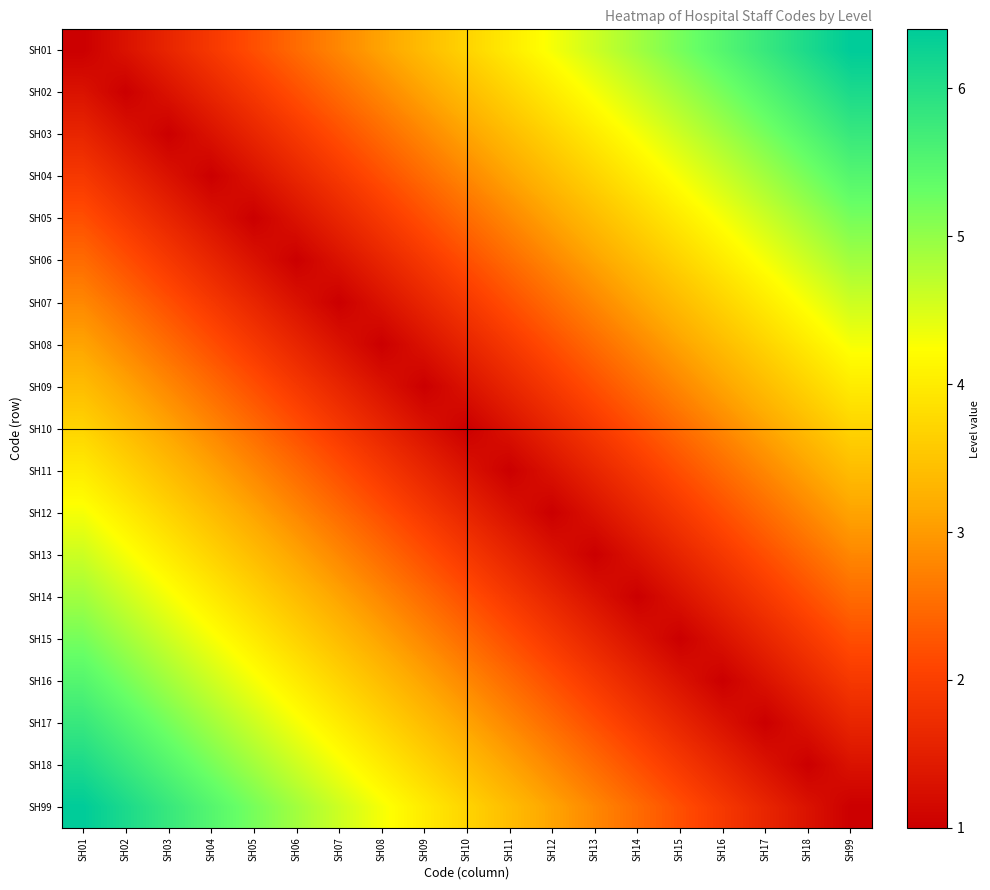

Reading left to right, transcribe all the data shown in this chart.

SH01: SH01=1.0	SH02=1.3	SH03=1.6	SH04=1.9	SH05=2.2	SH06=2.5	SH07=2.8	SH08=3.1	SH09=3.4	SH10=3.7	SH11=4.0	SH12=4.3	SH13=4.6	SH14=4.9	SH15=5.2	SH16=5.5	SH17=5.8	SH18=6.1	SH99=6.4
SH02: SH01=1.3	SH02=1.0	SH03=1.3	SH04=1.6	SH05=1.9	SH06=2.2	SH07=2.5	SH08=2.8	SH09=3.1	SH10=3.4	SH11=3.7	SH12=4.0	SH13=4.3	SH14=4.6	SH15=4.9	SH16=5.2	SH17=5.5	SH18=5.8	SH99=6.1
SH03: SH01=1.6	SH02=1.3	SH03=1.0	SH04=1.3	SH05=1.6	SH06=1.9	SH07=2.2	SH08=2.5	SH09=2.8	SH10=3.1	SH11=3.4	SH12=3.7	SH13=4.0	SH14=4.3	SH15=4.6	SH16=4.9	SH17=5.2	SH18=5.5	SH99=5.8
SH04: SH01=1.9	SH02=1.6	SH03=1.3	SH04=1.0	SH05=1.3	SH06=1.6	SH07=1.9	SH08=2.2	SH09=2.5	SH10=2.8	SH11=3.1	SH12=3.4	SH13=3.7	SH14=4.0	SH15=4.3	SH16=4.6	SH17=4.9	SH18=5.2	SH99=5.5
SH05: SH01=2.2	SH02=1.9	SH03=1.6	SH04=1.3	SH05=1.0	SH06=1.3	SH07=1.6	SH08=1.9	SH09=2.2	SH10=2.5	SH11=2.8	SH12=3.1	SH13=3.4	SH14=3.7	SH15=4.0	SH16=4.3	SH17=4.6	SH18=4.9	SH99=5.2
SH06: SH01=2.5	SH02=2.2	SH03=1.9	SH04=1.6	SH05=1.3	SH06=1.0	SH07=1.3	SH08=1.6	SH09=1.9	SH10=2.2	SH11=2.5	SH12=2.8	SH13=3.1	SH14=3.4	SH15=3.7	SH16=4.0	SH17=4.3	SH18=4.6	SH99=4.9
SH07: SH01=2.8	SH02=2.5	SH03=2.2	SH04=1.9	SH05=1.6	SH06=1.3	SH07=1.0	SH08=1.3	SH09=1.6	SH10=1.9	SH11=2.2	SH12=2.5	SH13=2.8	SH14=3.1	SH15=3.4	SH16=3.7	SH17=4.0	SH18=4.3	SH99=4.6
SH08: SH01=3.1	SH02=2.8	SH03=2.5	SH04=2.2	SH05=1.9	SH06=1.6	SH07=1.3	SH08=1.0	SH09=1.3	SH10=1.6	SH11=1.9	SH12=2.2	SH13=2.5	SH14=2.8	SH15=3.1	SH16=3.4	SH17=3.7	SH18=4.0	SH99=4.3
SH09: SH01=3.4	SH02=3.1	SH03=2.8	SH04=2.5	SH05=2.2	SH06=1.9	SH07=1.6	SH08=1.3	SH09=1.0	SH10=1.3	SH11=1.6	SH12=1.9	SH13=2.2	SH14=2.5	SH15=2.8	SH16=3.1	SH17=3.4	SH18=3.7	SH99=4.0
SH10: SH01=3.7	SH02=3.4	SH03=3.1	SH04=2.8	SH05=2.5	SH06=2.2	SH07=1.9	SH08=1.6	SH09=1.3	SH10=1.0	SH11=1.3	SH12=1.6	SH13=1.9	SH14=2.2	SH15=2.5	SH16=2.8	SH17=3.1	SH18=3.4	SH99=3.7
SH11: SH01=4.0	SH02=3.7	SH03=3.4	SH04=3.1	SH05=2.8	SH06=2.5	SH07=2.2	SH08=1.9	SH09=1.6	SH10=1.3	SH11=1.0	SH12=1.3	SH13=1.6	SH14=1.9	SH15=2.2	SH16=2.5	SH17=2.8	SH18=3.1	SH99=3.4
SH12: SH01=4.3	SH02=4.0	SH03=3.7	SH04=3.4	SH05=3.1	SH06=2.8	SH07=2.5	SH08=2.2	SH09=1.9	SH10=1.6	SH11=1.3	SH12=1.0	SH13=1.3	SH14=1.6	SH15=1.9	SH16=2.2	SH17=2.5	SH18=2.8	SH99=3.1
SH13: SH01=4.6	SH02=4.3	SH03=4.0	SH04=3.7	SH05=3.4	SH06=3.1	SH07=2.8	SH08=2.5	SH09=2.2	SH10=1.9	SH11=1.6	SH12=1.3	SH13=1.0	SH14=1.3	SH15=1.6	SH16=1.9	SH17=2.2	SH18=2.5	SH99=2.8
SH14: SH01=4.9	SH02=4.6	SH03=4.3	SH04=4.0	SH05=3.7	SH06=3.4	SH07=3.1	SH08=2.8	SH09=2.5	SH10=2.2	SH11=1.9	SH12=1.6	SH13=1.3	SH14=1.0	SH15=1.3	SH16=1.6	SH17=1.9	SH18=2.2	SH99=2.5
SH15: SH01=5.2	SH02=4.9	SH03=4.6	SH04=4.3	SH05=4.0	SH06=3.7	SH07=3.4	SH08=3.1	SH09=2.8	SH10=2.5	SH11=2.2	SH12=1.9	SH13=1.6	SH14=1.3	SH15=1.0	SH16=1.3	SH17=1.6	SH18=1.9	SH99=2.2
SH16: SH01=5.5	SH02=5.2	SH03=4.9	SH04=4.6	SH05=4.3	SH06=4.0	SH07=3.7	SH08=3.4	SH09=3.1	SH10=2.8	SH11=2.5	SH12=2.2	SH13=1.9	SH14=1.6	SH15=1.3	SH16=1.0	SH17=1.3	SH18=1.6	SH99=1.9
SH17: SH01=5.8	SH02=5.5	SH03=5.2	SH04=4.9	SH05=4.6	SH06=4.3	SH07=4.0	SH08=3.7	SH09=3.4	SH10=3.1	SH11=2.8	SH12=2.5	SH13=2.2	SH14=1.9	SH15=1.6	SH16=1.3	SH17=1.0	SH18=1.3	SH99=1.6
SH18: SH01=6.1	SH02=5.8	SH03=5.5	SH04=5.2	SH05=4.9	SH06=4.6	SH07=4.3	SH08=4.0	SH09=3.7	SH10=3.4	SH11=3.1	SH12=2.8	SH13=2.5	SH14=2.2	SH15=1.9	SH16=1.6	SH17=1.3	SH18=1.0	SH99=1.3
SH99: SH01=6.4	SH02=6.1	SH03=5.8	SH04=5.5	SH05=5.2	SH06=4.9	SH07=4.6	SH08=4.3	SH09=4.0	SH10=3.7	SH11=3.4	SH12=3.1	SH13=2.8	SH14=2.5	SH15=2.2	SH16=1.9	SH17=1.6	SH18=1.3	SH99=1.0